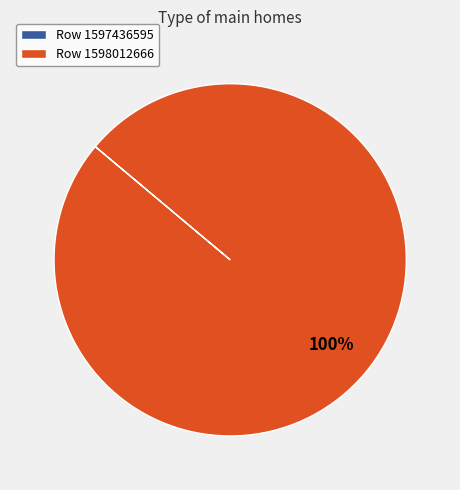

To the nearest percent, what portion does Row 1598012666 represent?

100%